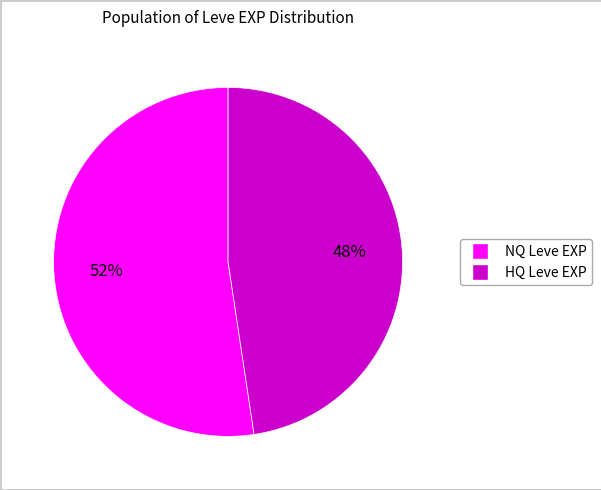

To the nearest percent, what is the average slice percentage?

50%